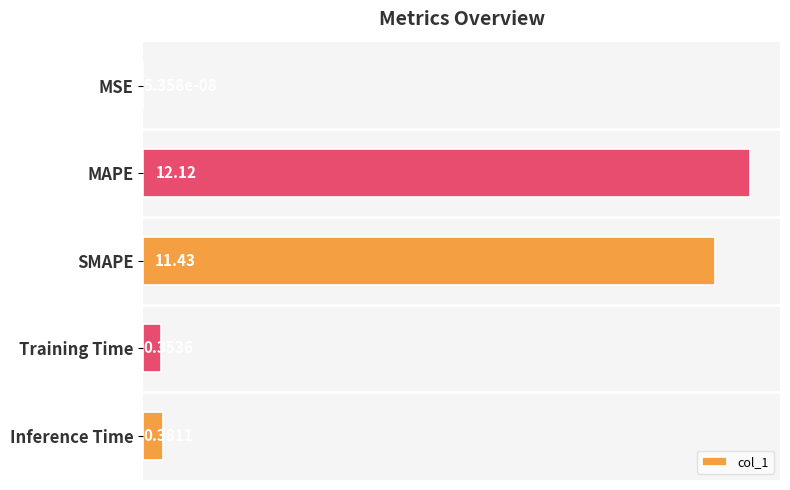

Which category has the highest value across all series?

MAPE